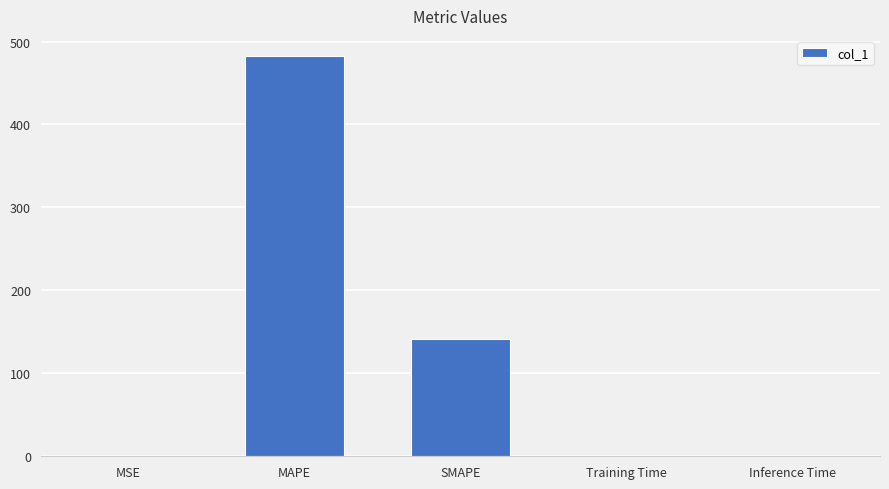

Where is the data nearest to the value 241?

SMAPE